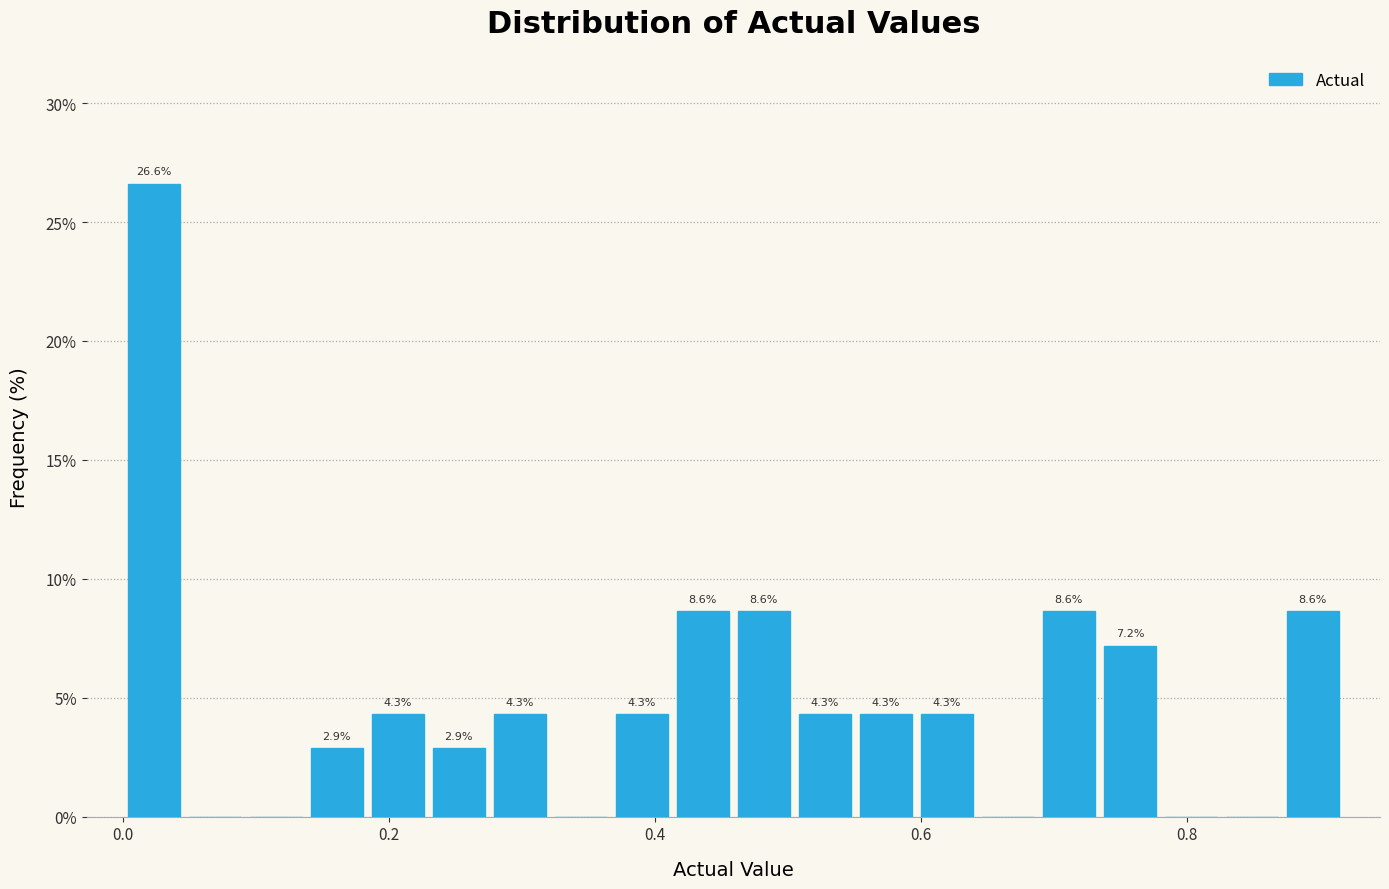

Read against the x-axis, roughly where is the centre of the tallest bar?

0.02